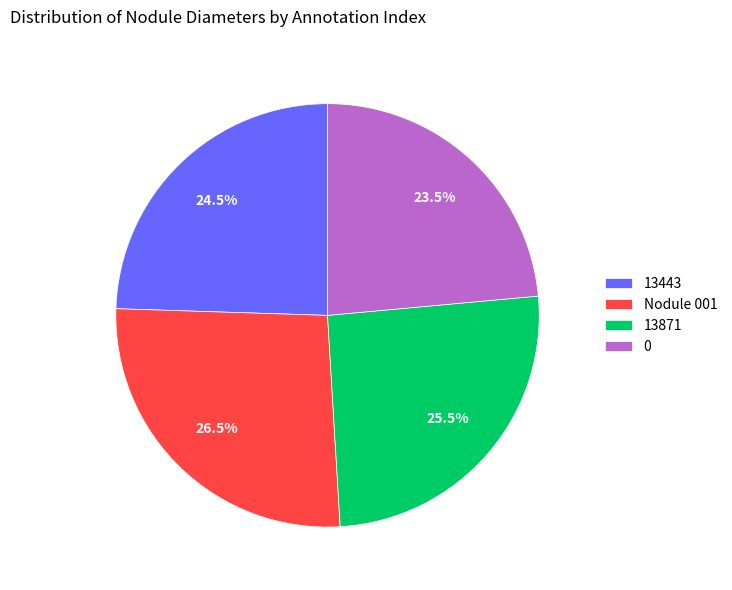

Is 0 the majority of the pie?

No